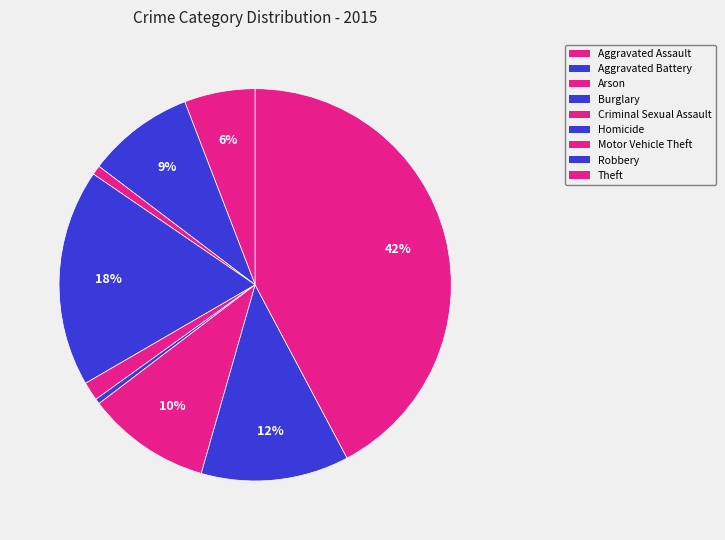

True or false: Robbery accounts for 4% of the total.

False